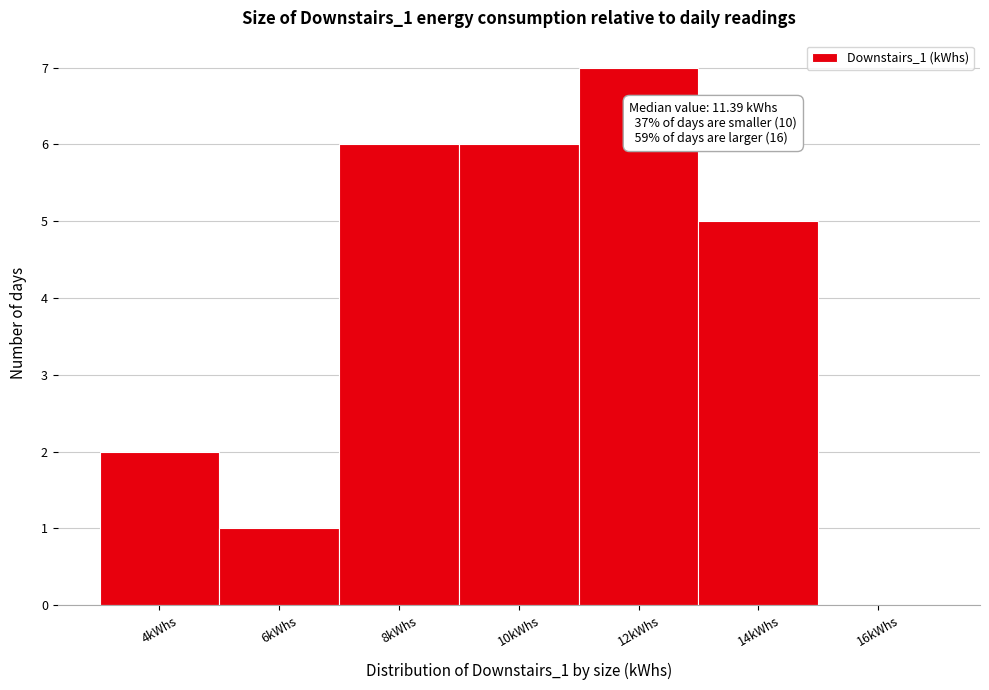

Reading left to right, list all the values displayed in this chart.

4kWhs=2	6kWhs=1	8kWhs=6	10kWhs=6	12kWhs=7	14kWhs=5	16kWhs=0